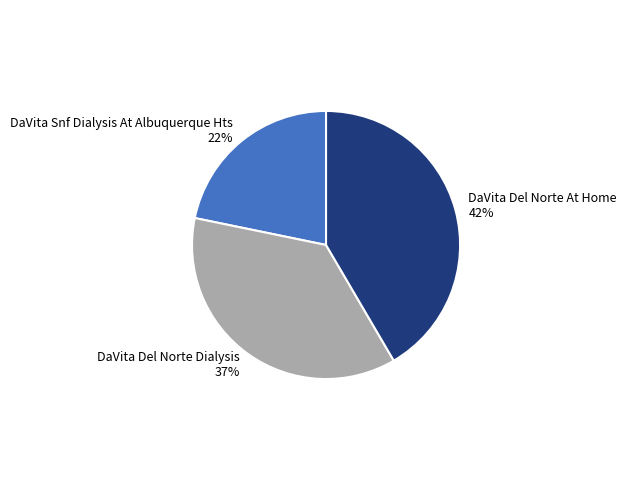

What is the smallest slice in the pie chart?

DaVita Snf Dialysis At Albuquerque Hts